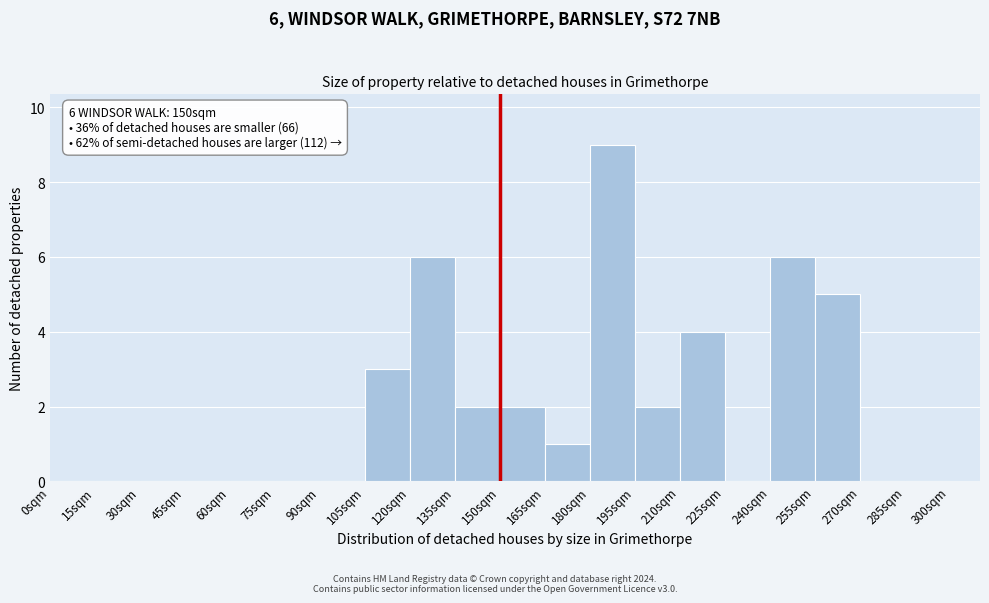

Which range on the x-axis has the tallest bar?

180 to 195